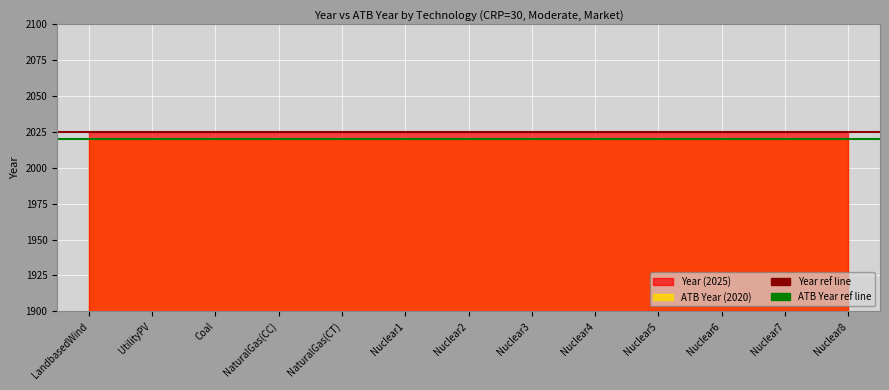

What is the approximate value of ATB Year at Coal?

2020